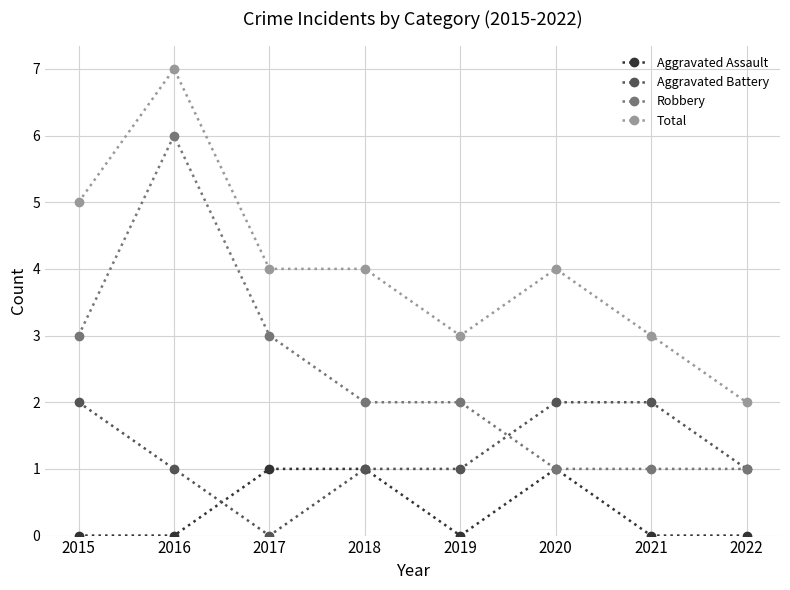

What value does the Robbery series have at 2015?

3